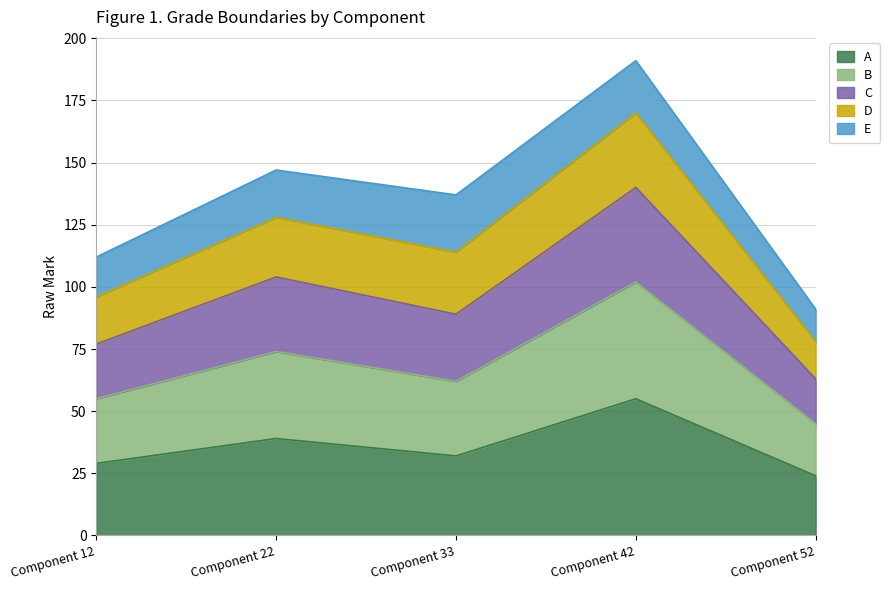

What is the minimum value for A?

24